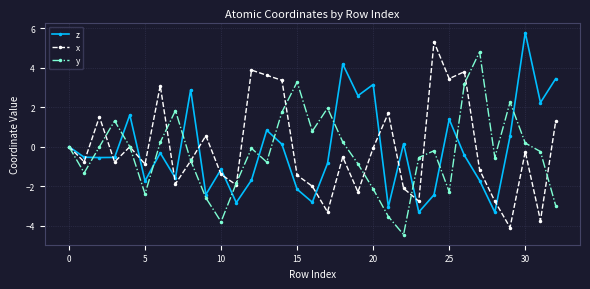

What is the value of the x point at the 23rd from the left?

-2.1